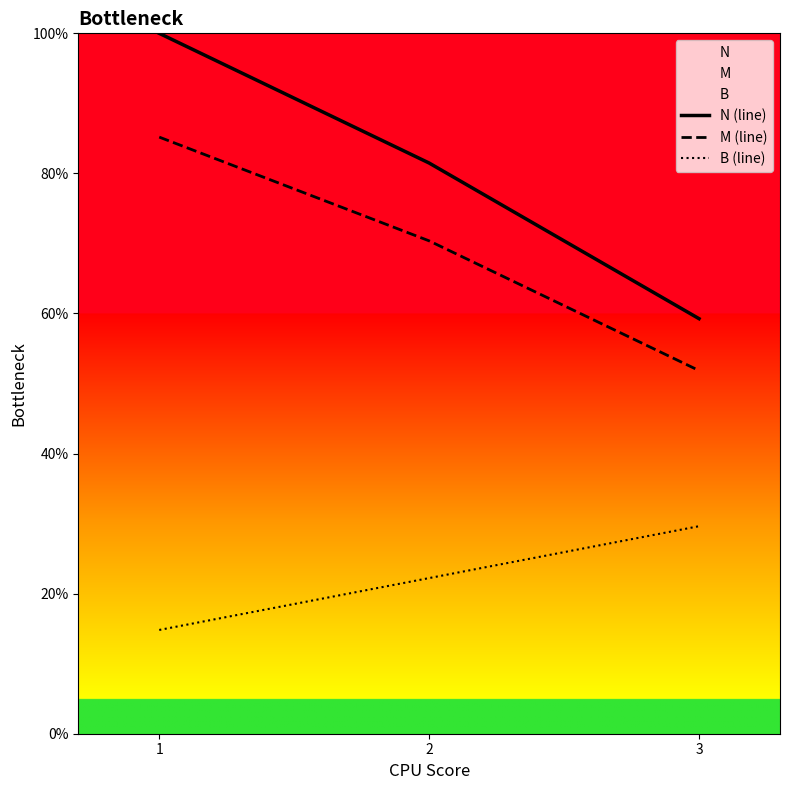

What is the sum of the B (line) values at 1 and 3?

44.4